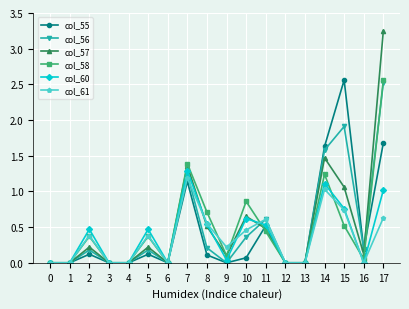

How many lines are shown in the chart?

6